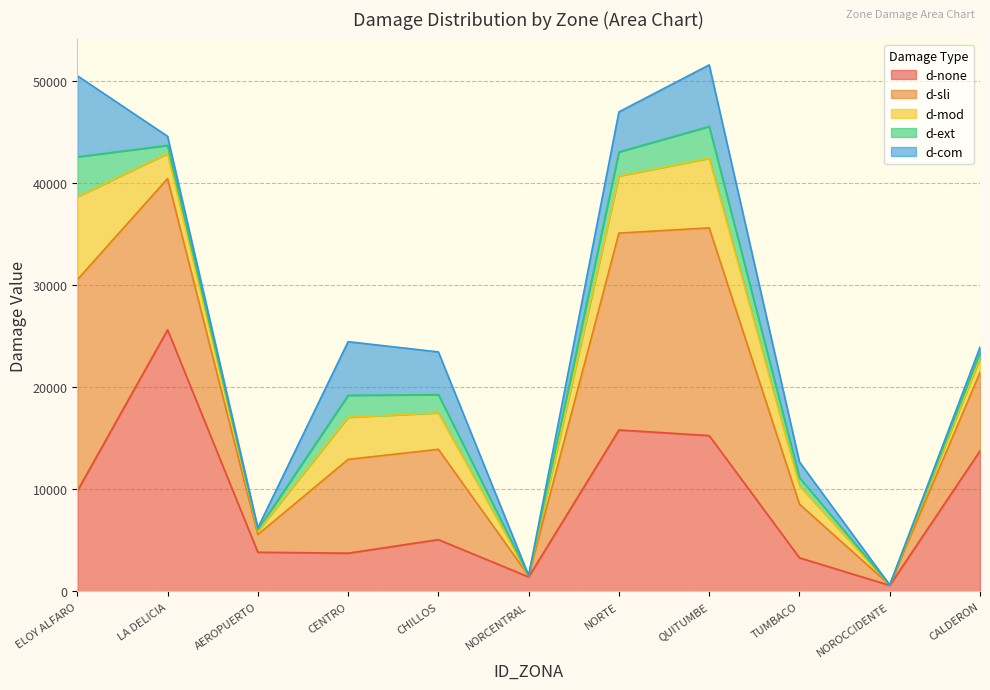

How many lines are shown in the chart?

5